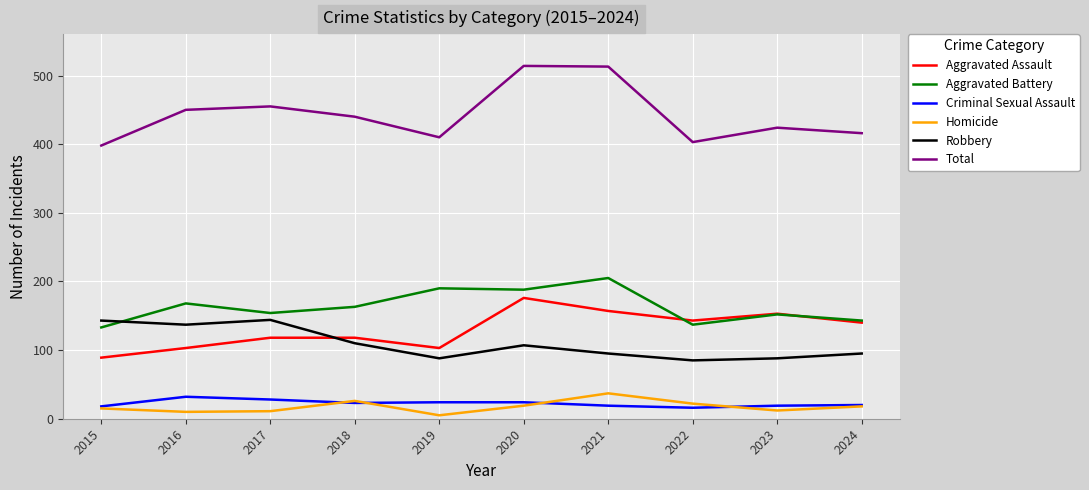

What is the difference between the highest and lowest values at 2023?

412